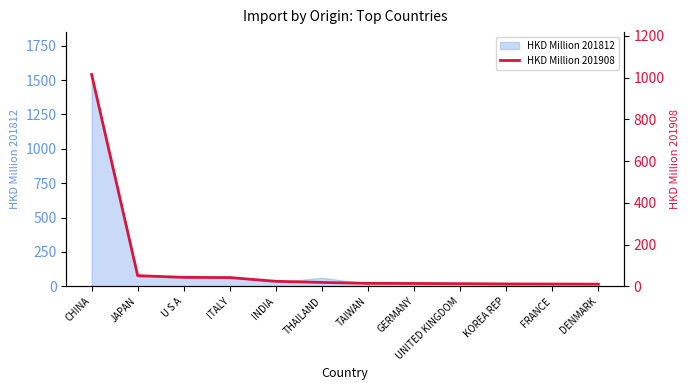

Reading right to left, transcribe all the data shown in this chart.

10.0	10.6	11.0	12.3	13.2	13.9	18.1	23.6	41.4	42.5	50.7	1015.5